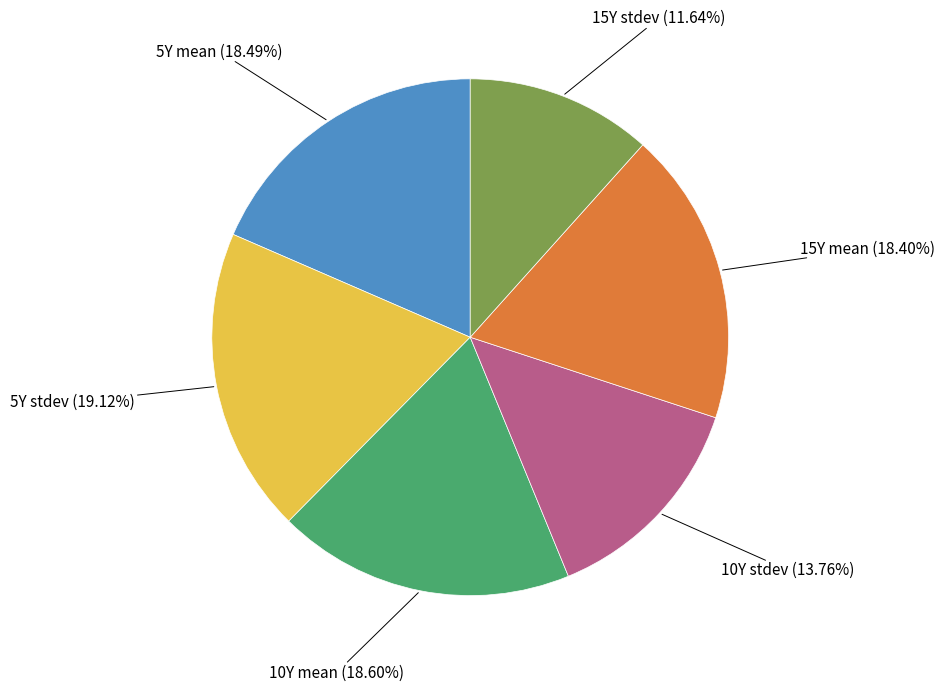

To the nearest percent, what percentage of the pie is 5Y mean?

18%